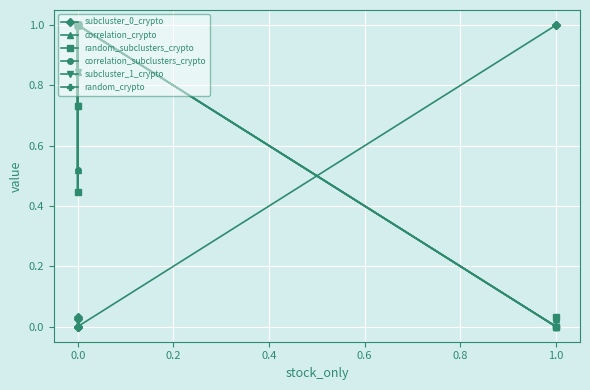

Which series changed the most between 0.0 and 1.0?

correlation_subclusters_crypto